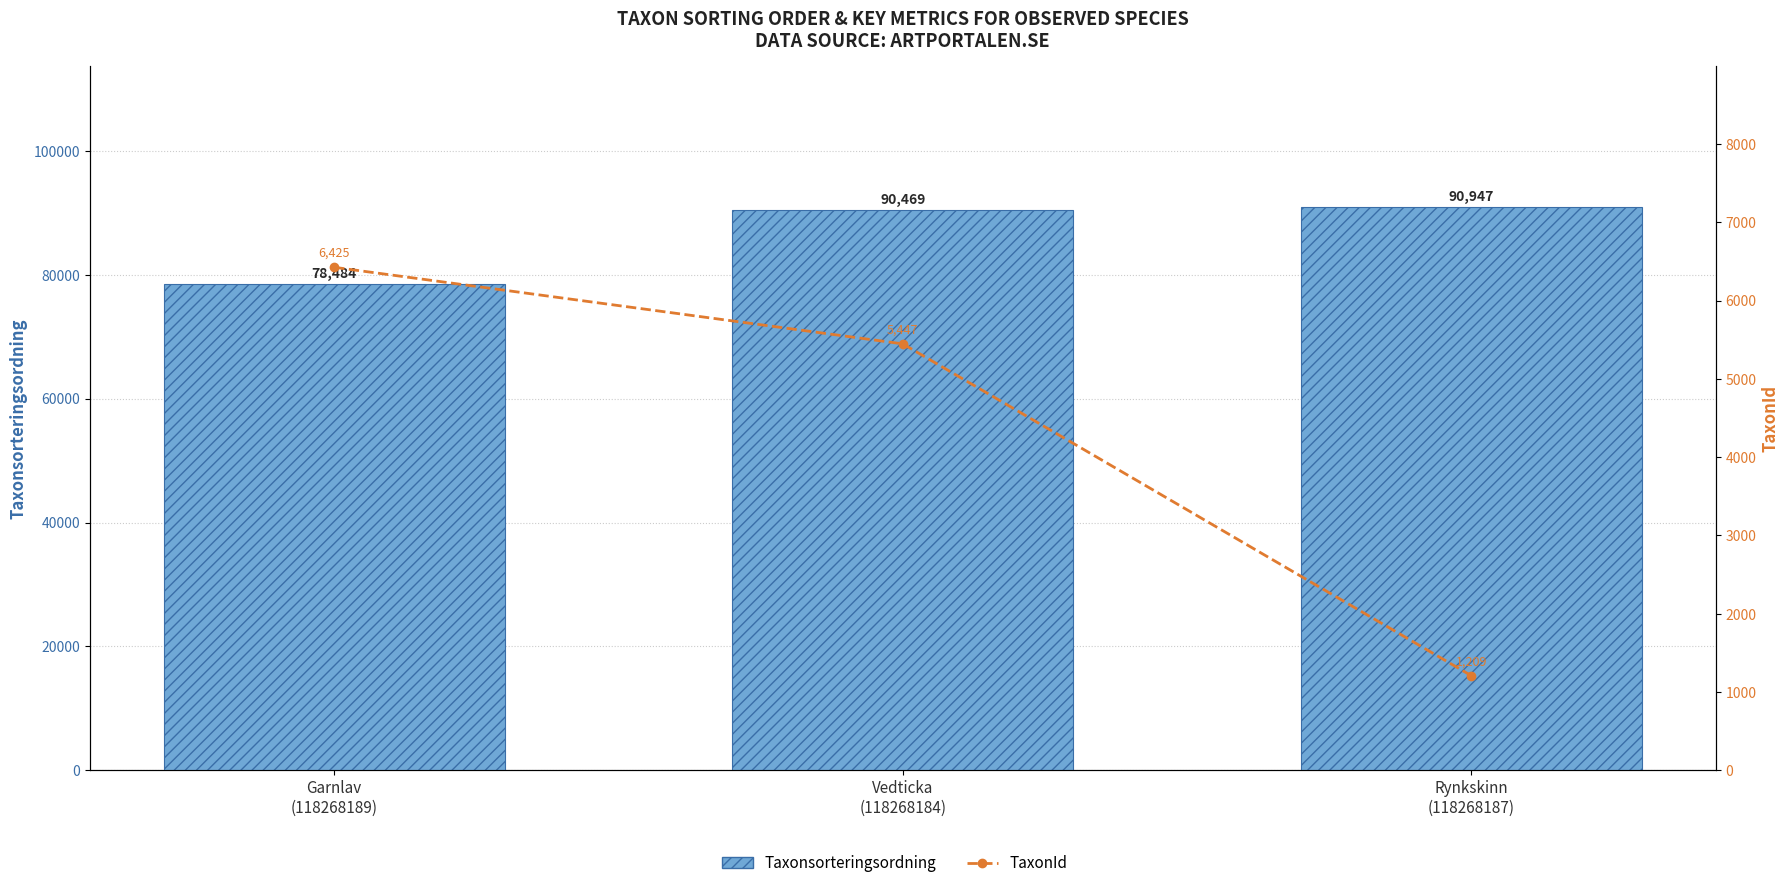

How many data points does each series have?

3